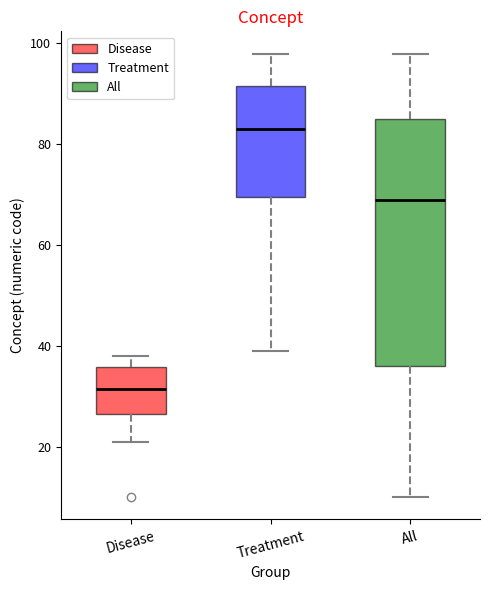

Which box has the highest median line?

Treatment